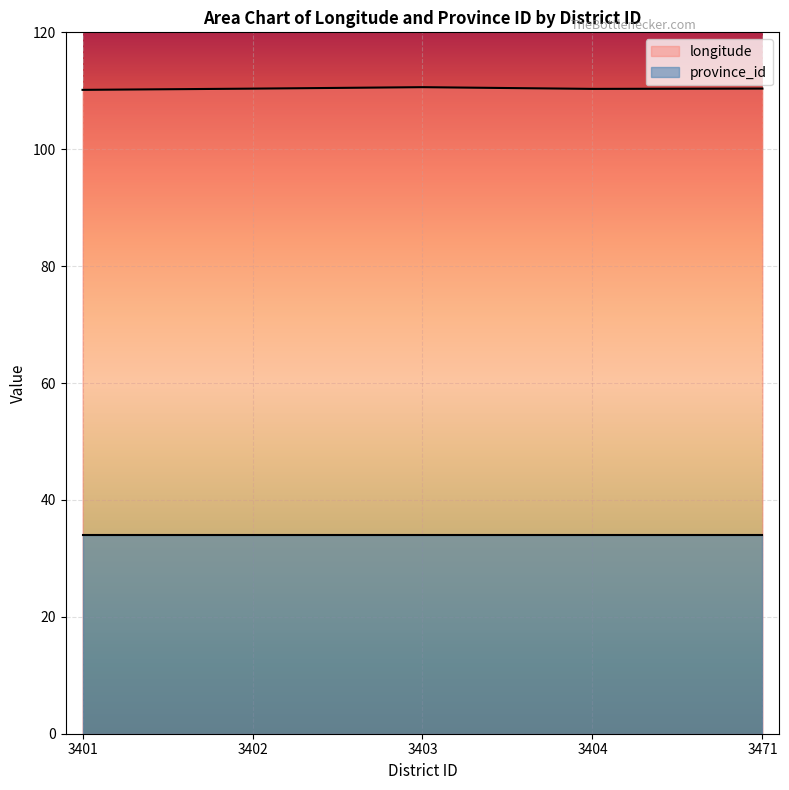

At which label is the value closest to 110?

3401